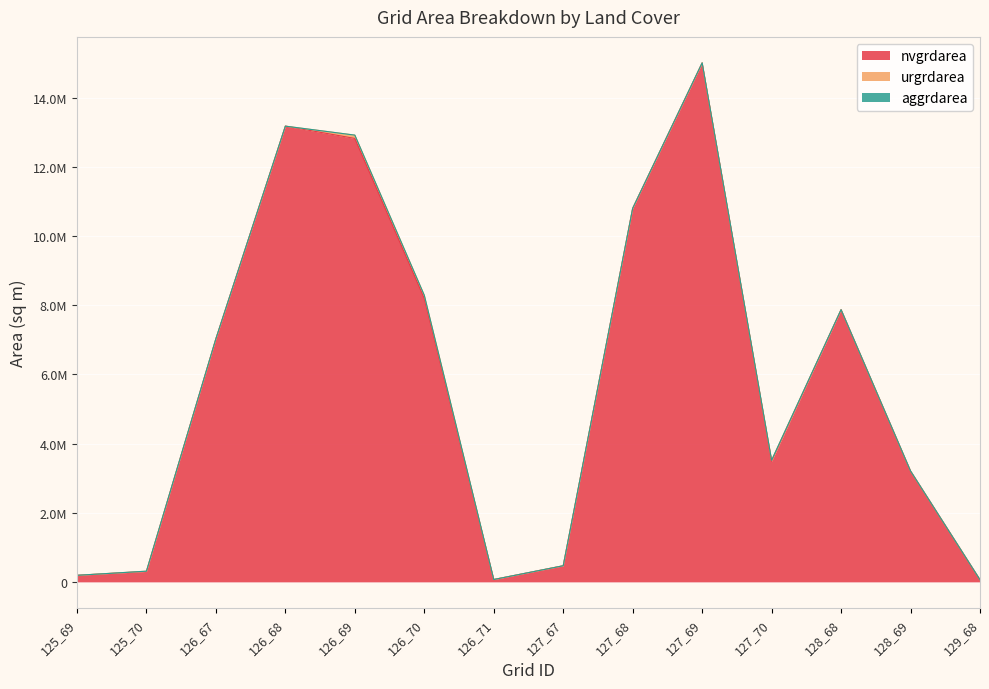

True or false: nvgrdarea has a value of 11451773 at 126_70.

False